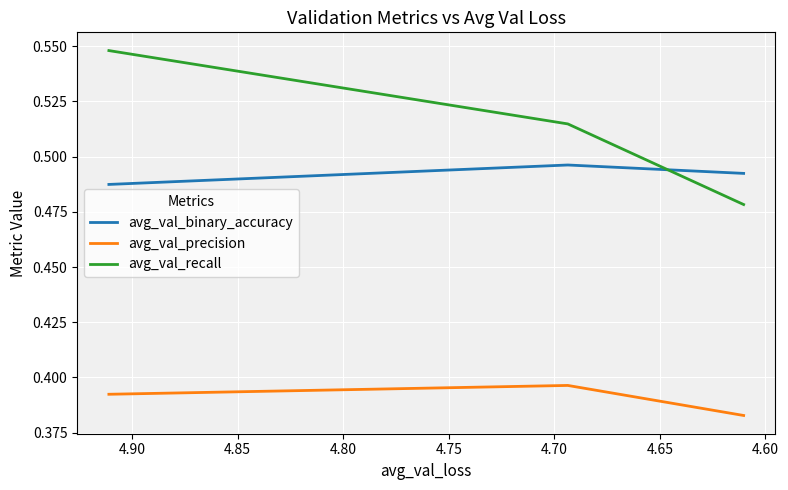

List the series in order of their overall mean, lowest first.

avg_val_precision, avg_val_binary_accuracy, avg_val_recall